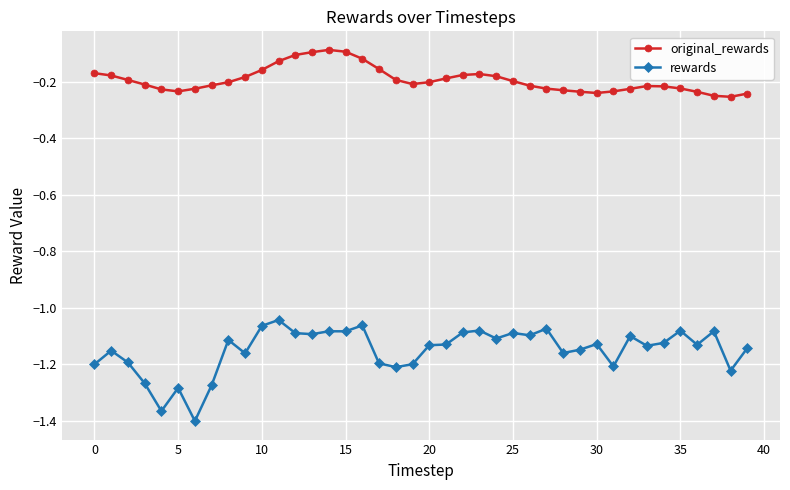

Which series has the largest range (max minus min)?

rewards